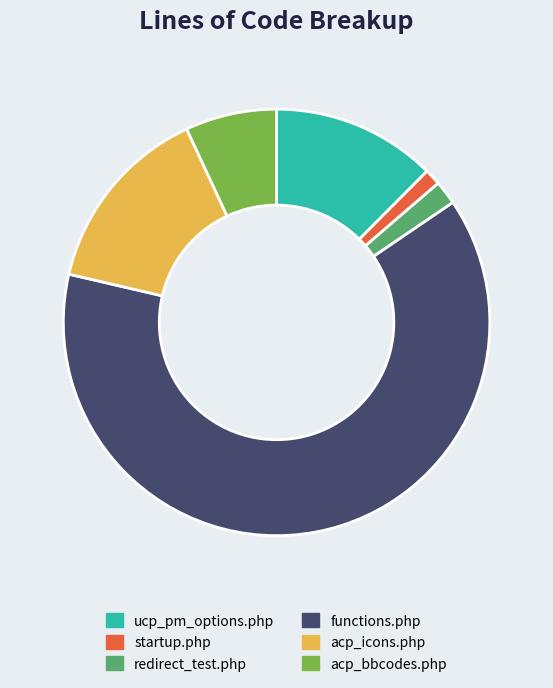

Combined, do acp_icons.php and redirect_test.php account for over 50%?

No